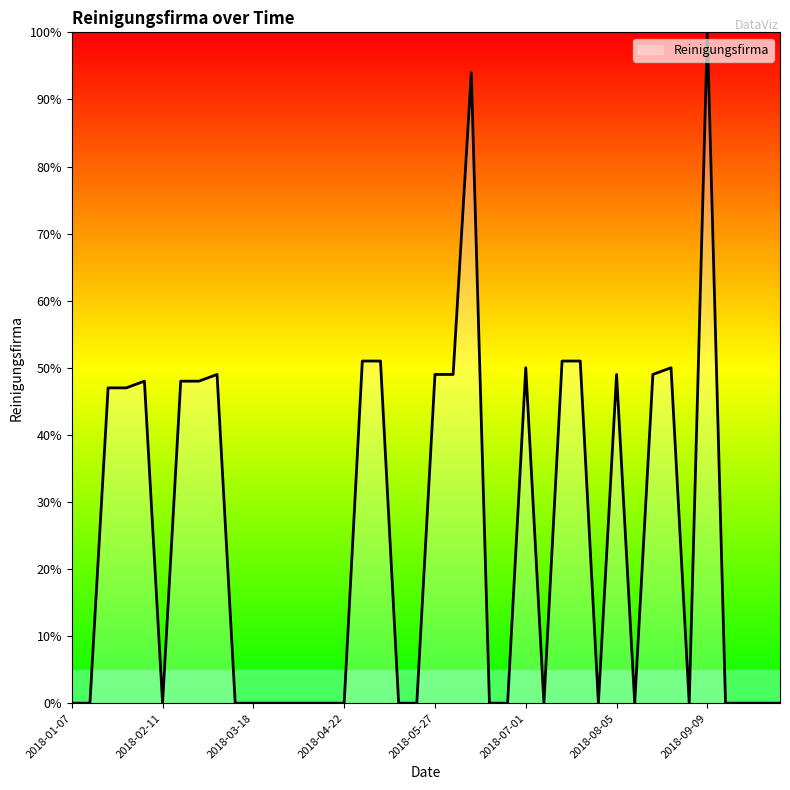

What is the greatest value displayed?

100